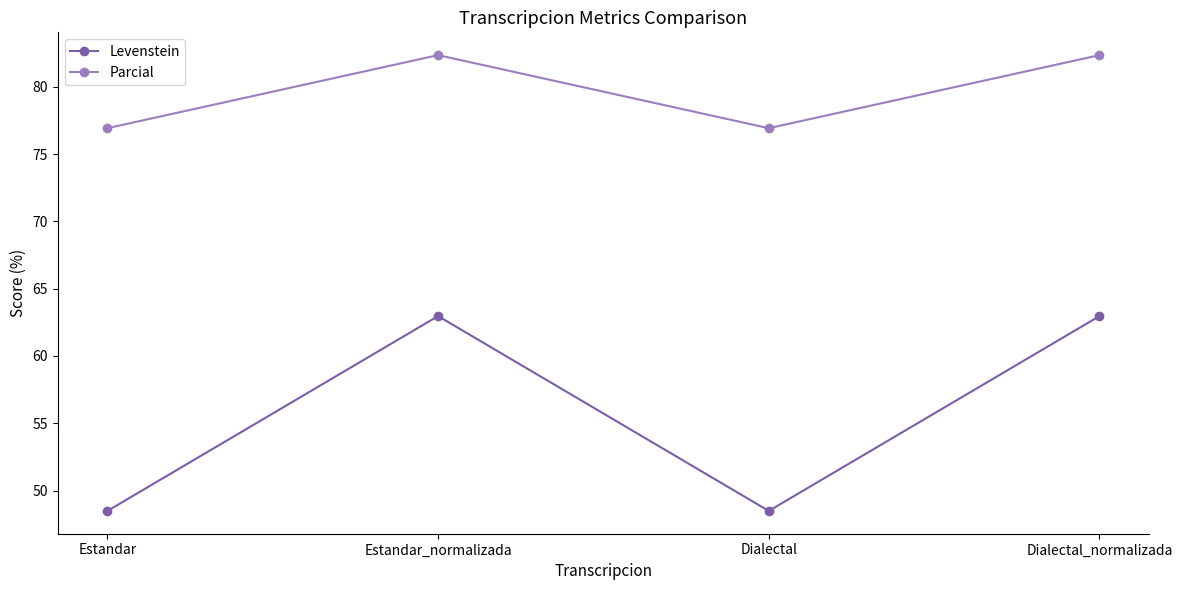

At Dialectal, list the series in order from smallest to largest.

Levenstein, Parcial